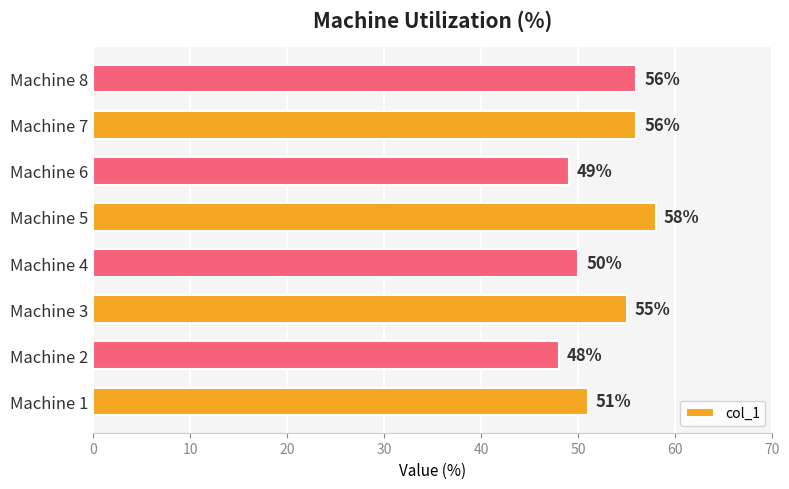

How many distinct data groups are displayed?

1